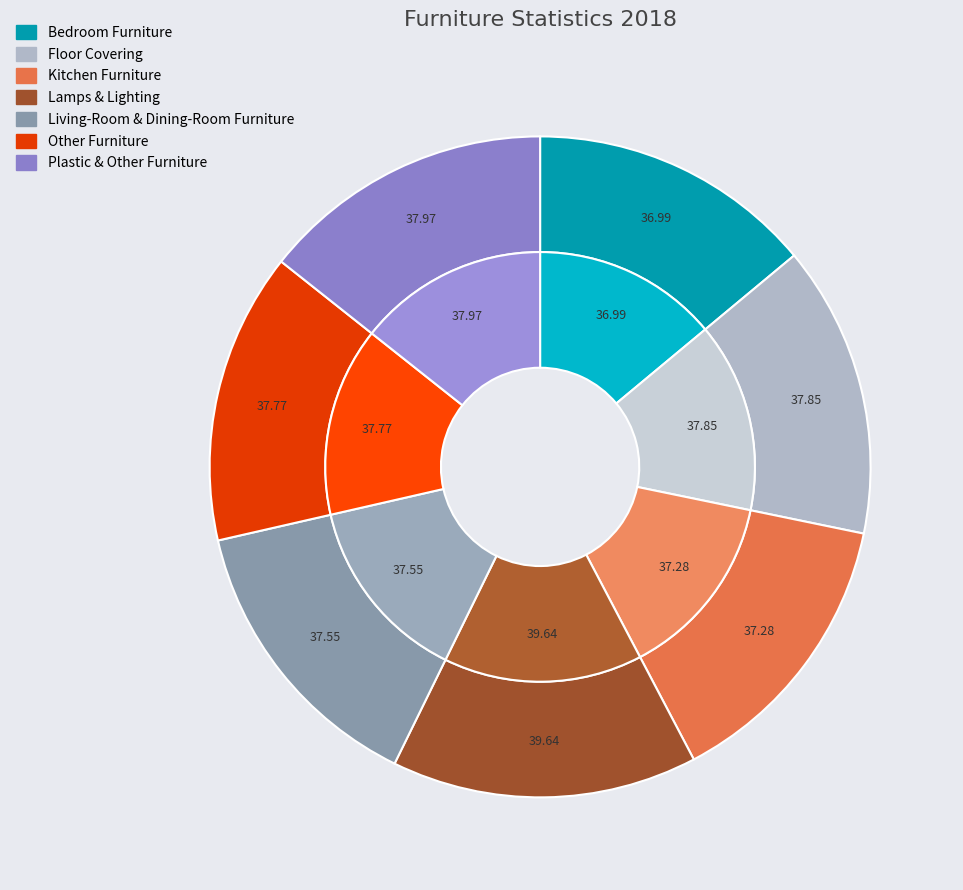

How many segments does this pie chart have?

7